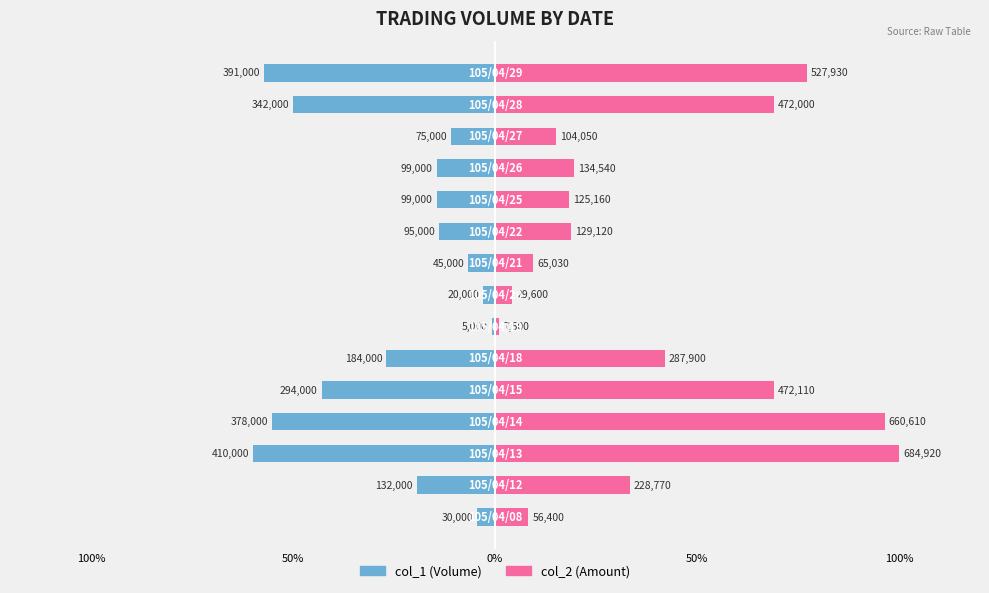

Reading left to right, what are all the values shown in this chart?

col_1 (Volume): -4.4	-19.3	-59.9	-55.2	-42.9	-26.9	-0.7	-2.9	-6.6	-13.9	-14.5	-14.5	-11.0	-49.9	-57.1
col_2 (Amount): 8.2	33.4	100.0	96.5	68.9	42.0	1.1	4.3	9.5	18.9	18.3	19.6	15.2	68.9	77.1